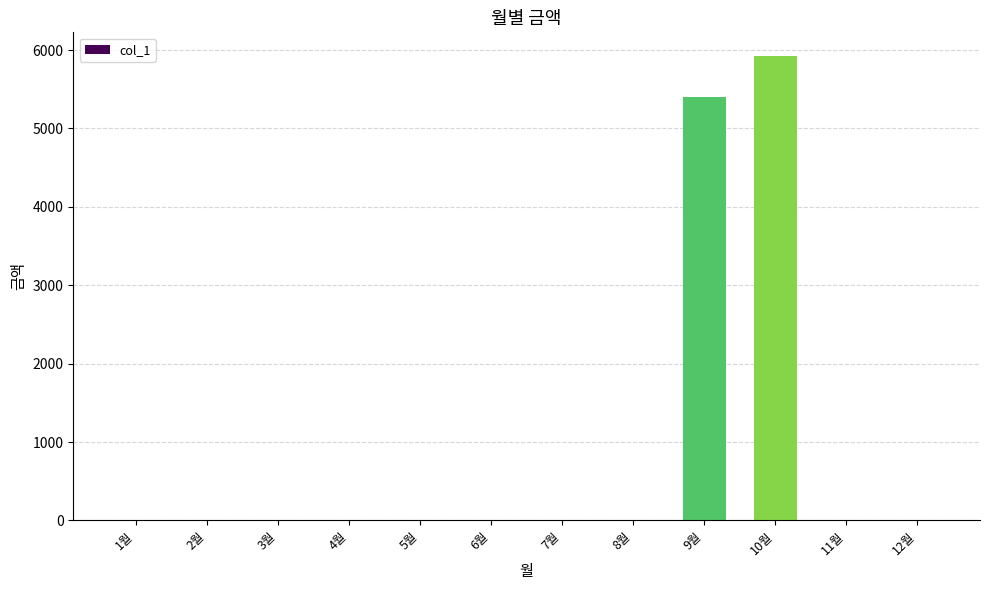

Between 10월 and 12월, which is larger?

10월